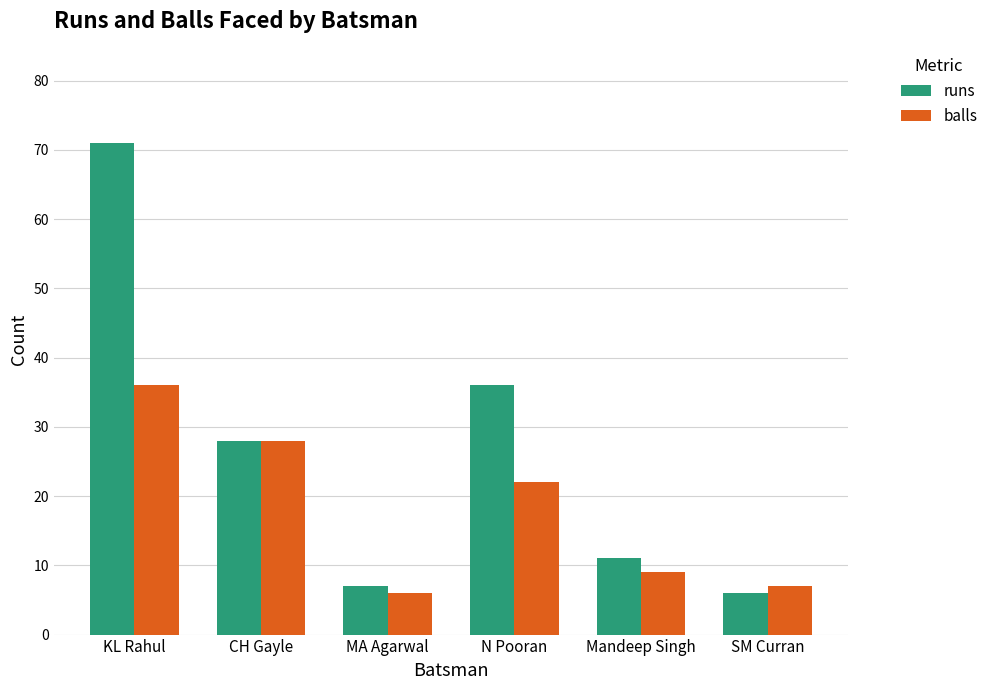

What is the total value across all series at SM Curran?

13